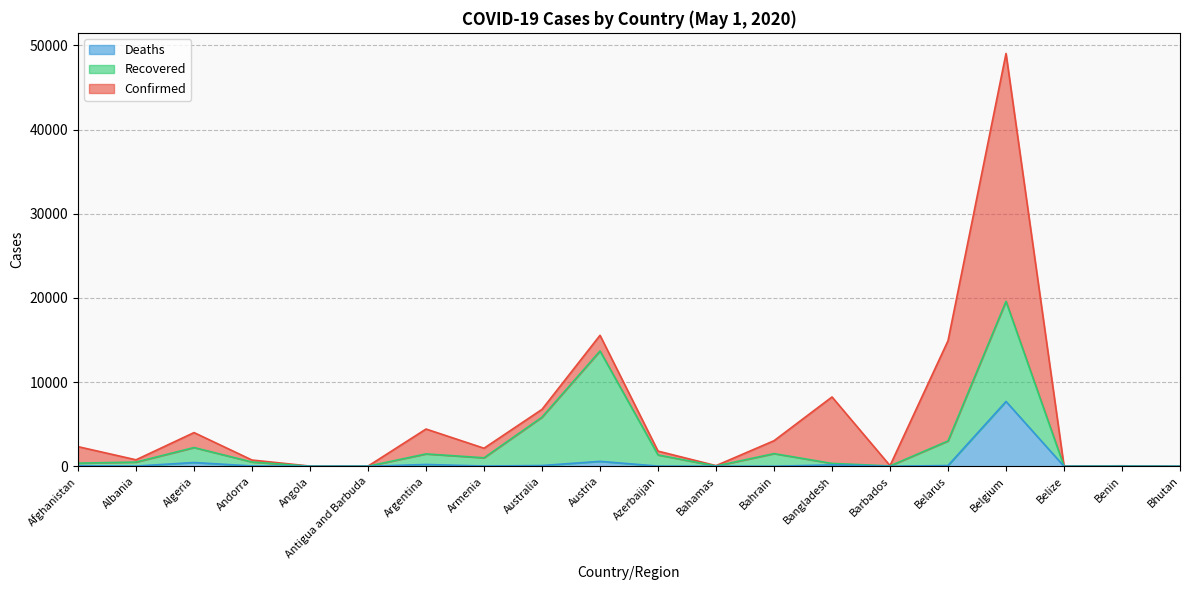

The Deaths series shows 7703 at Belgium. True or false?

True